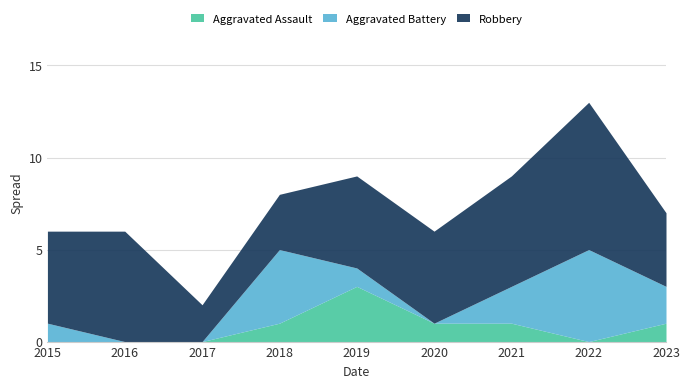

What is the sum of the Aggravated Assault values at 2018 and 2021?

2